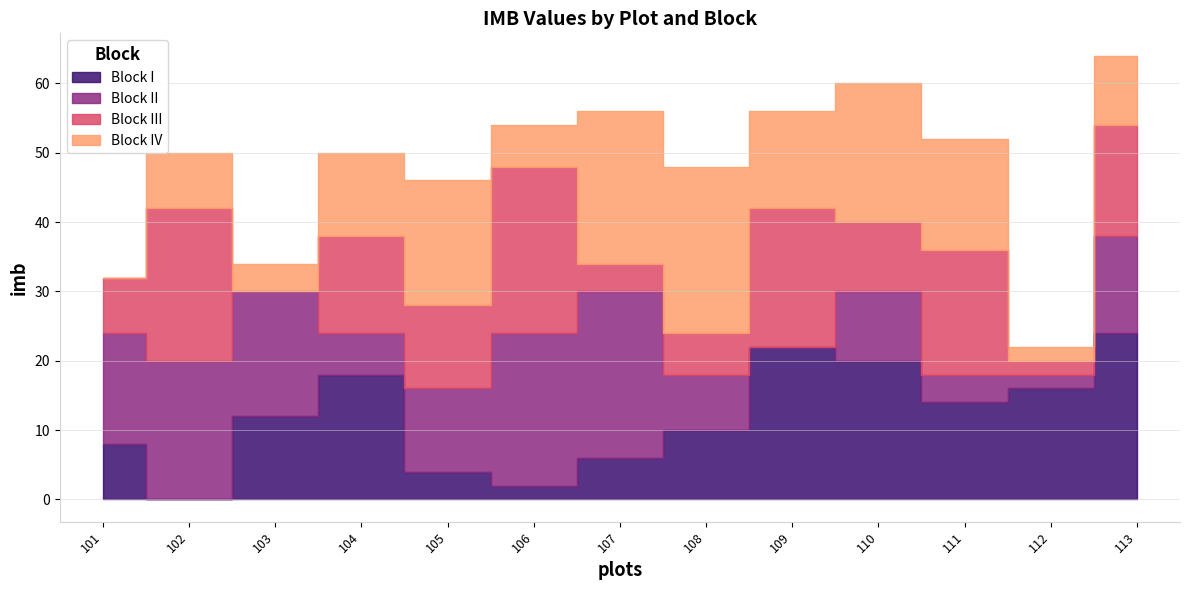

What is the average value of the Block II series?

12